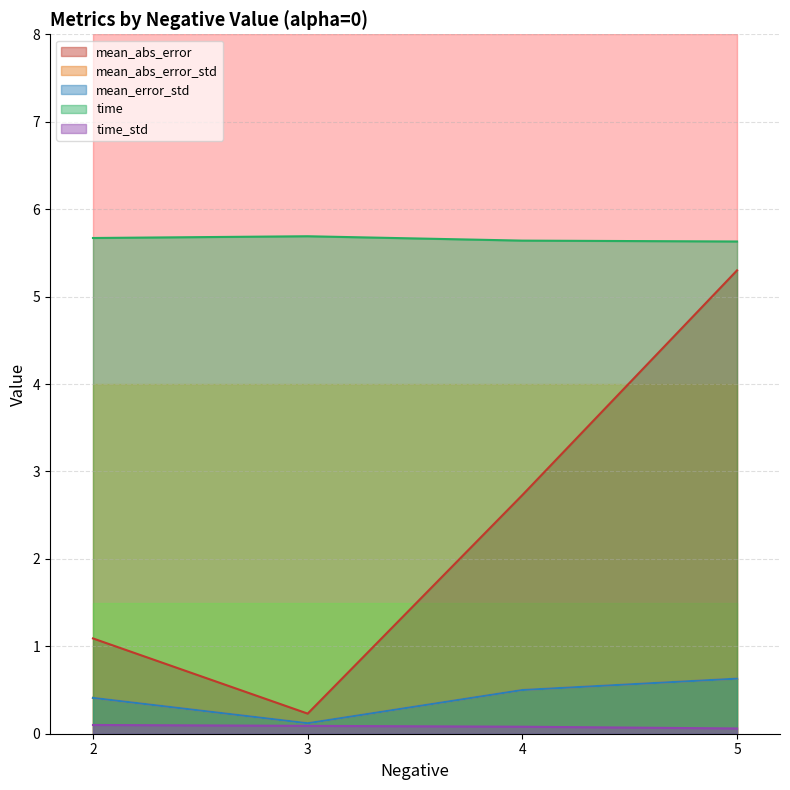

At which category does the chart reach its peak across all series?

3